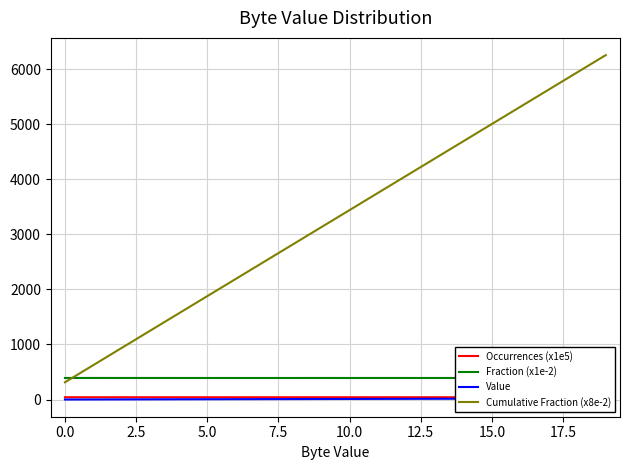

Which series has the largest range (max minus min)?

Cumulative Fraction (x8e-2)